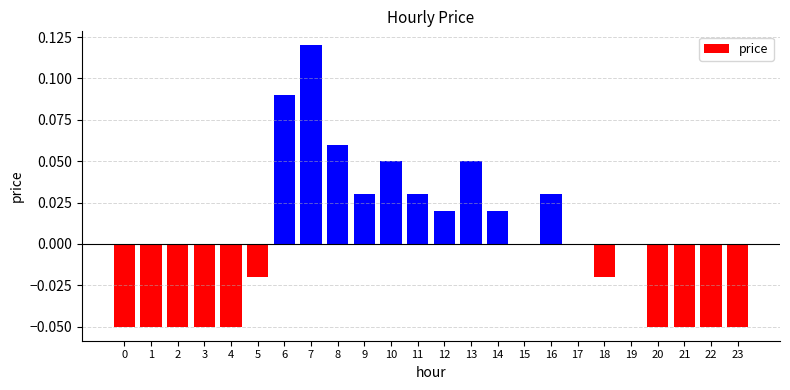

Does the chart contain stacked bars?

No